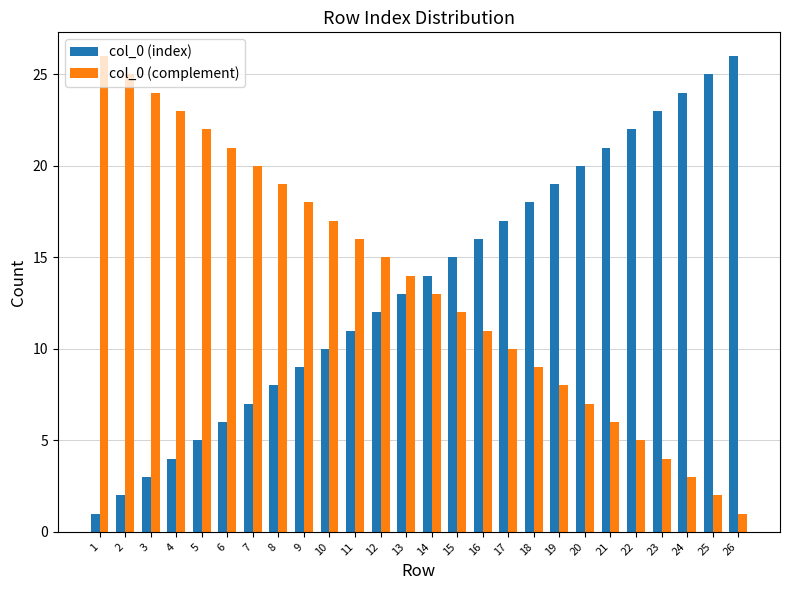

What is the total value across all series at 11?

27